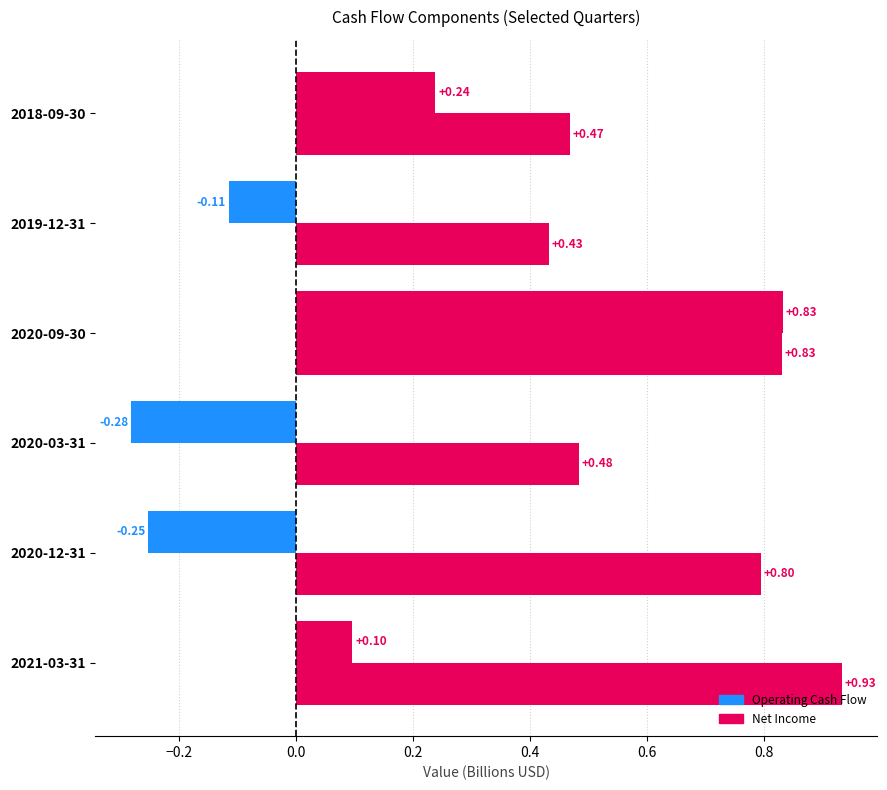

Count the number of data series in this chart.

2